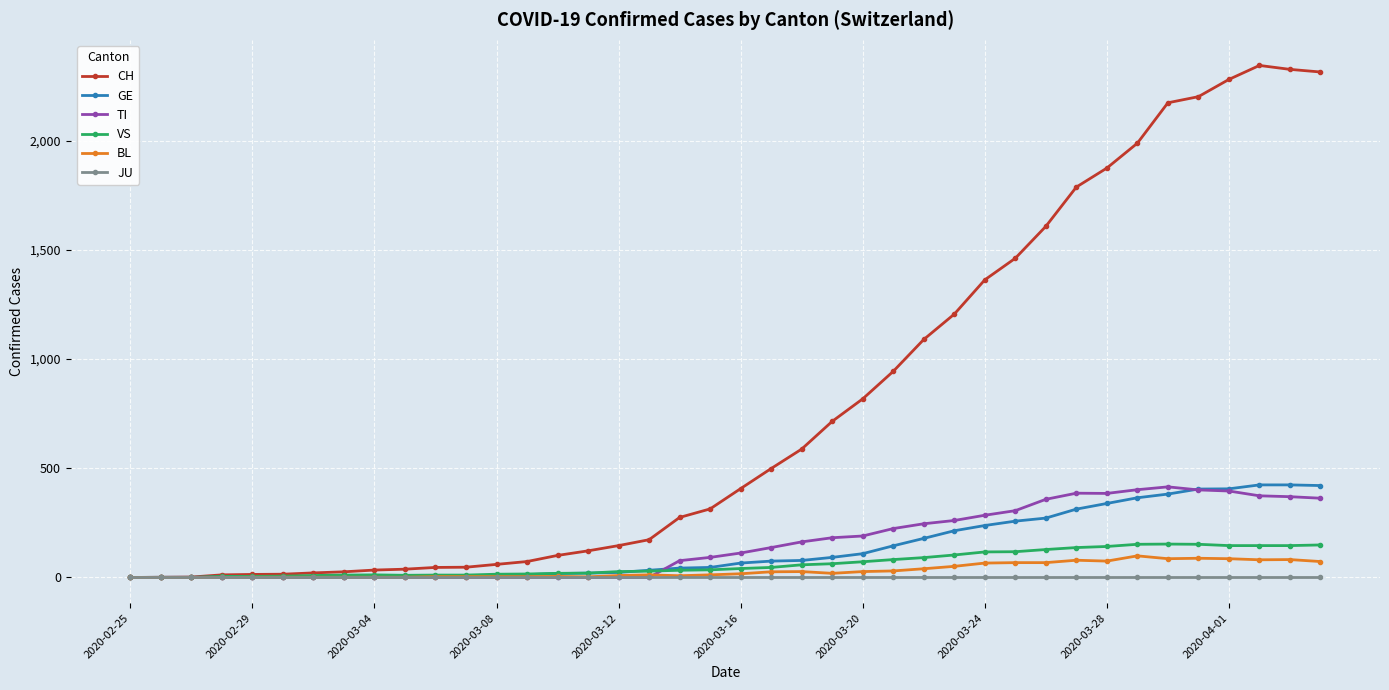

Is this an area chart (filled region under the line)?

No